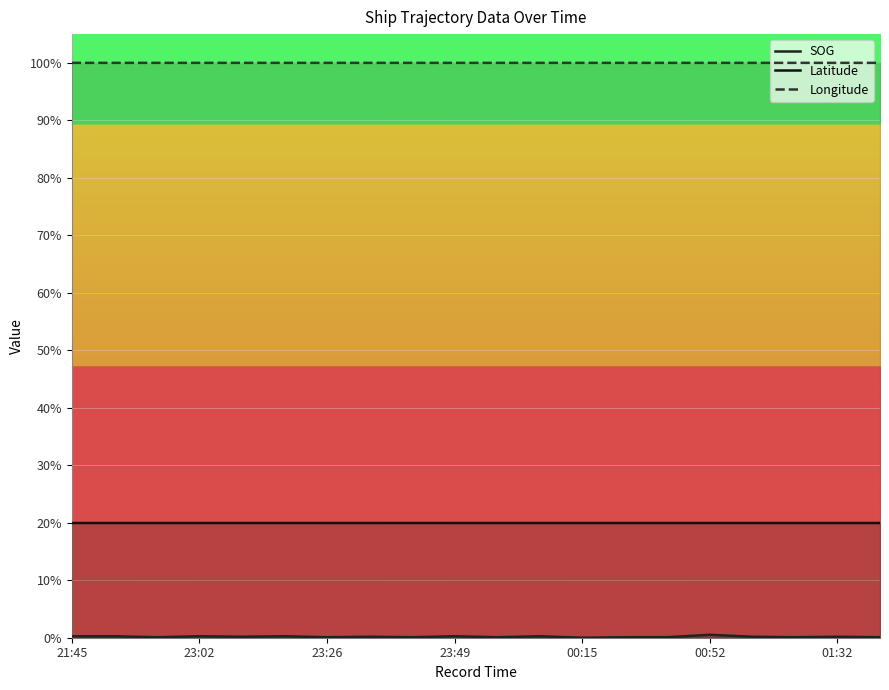

What is the total value across all series at 7?

1.2